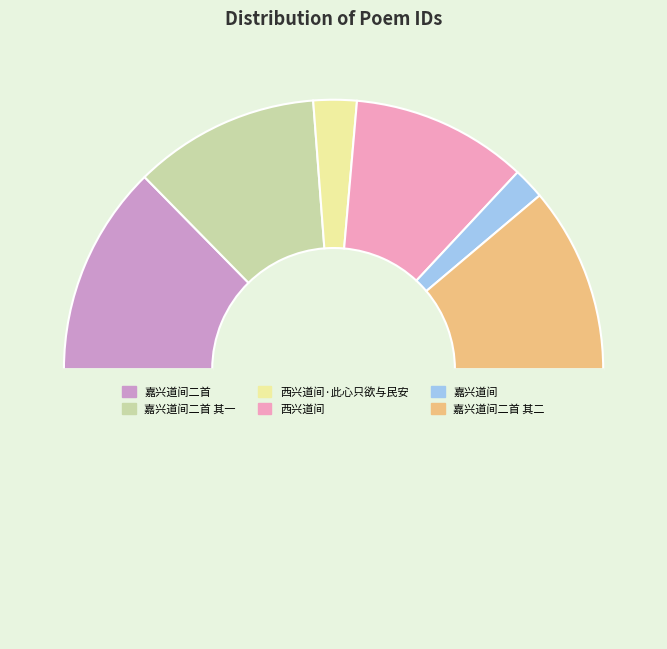

How many segments does this pie chart have?

7